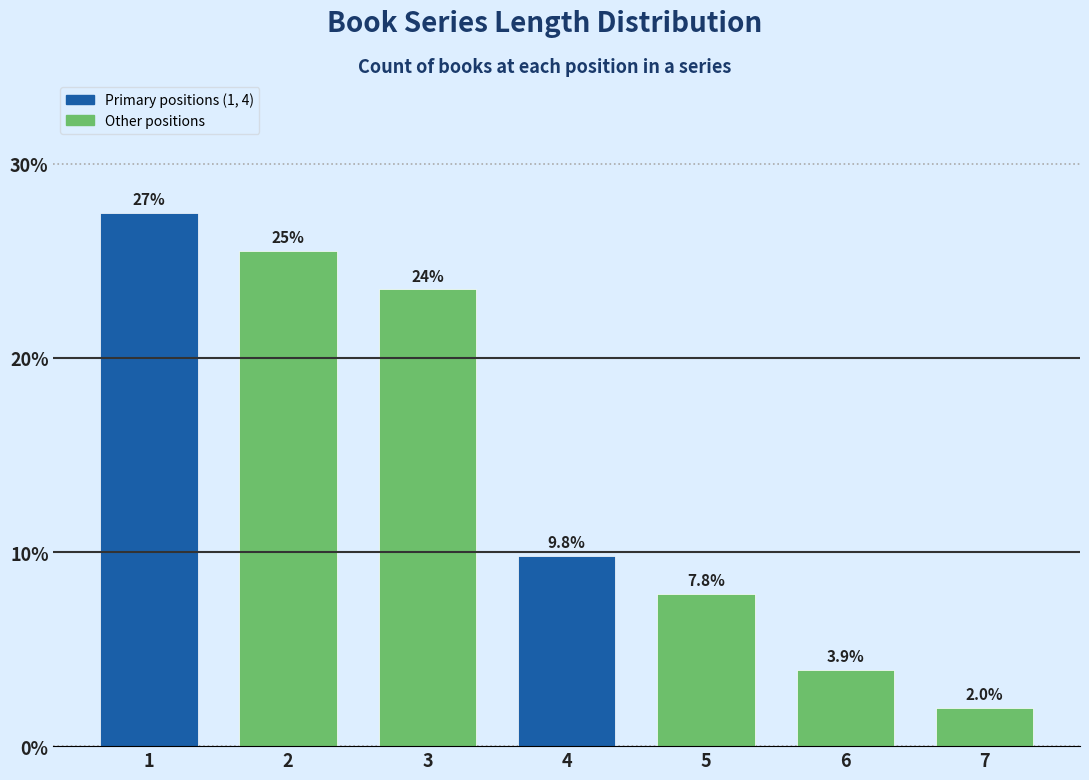

Reading right to left, what are all the values shown in this chart?

7=2.0	6=3.9	5=7.8	4=9.8	3=23.5	2=25.5	1=27.5